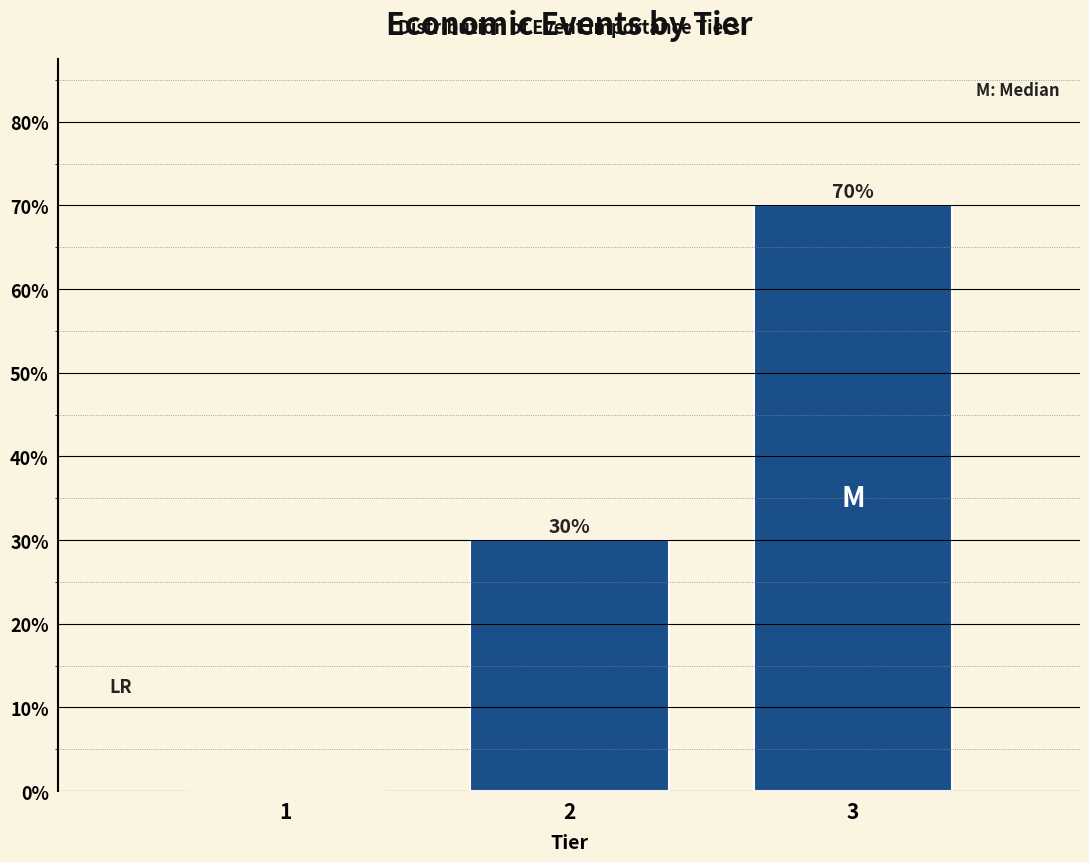

Reading left to right, extract all data points from this chart.

1=0	2=30	3=70